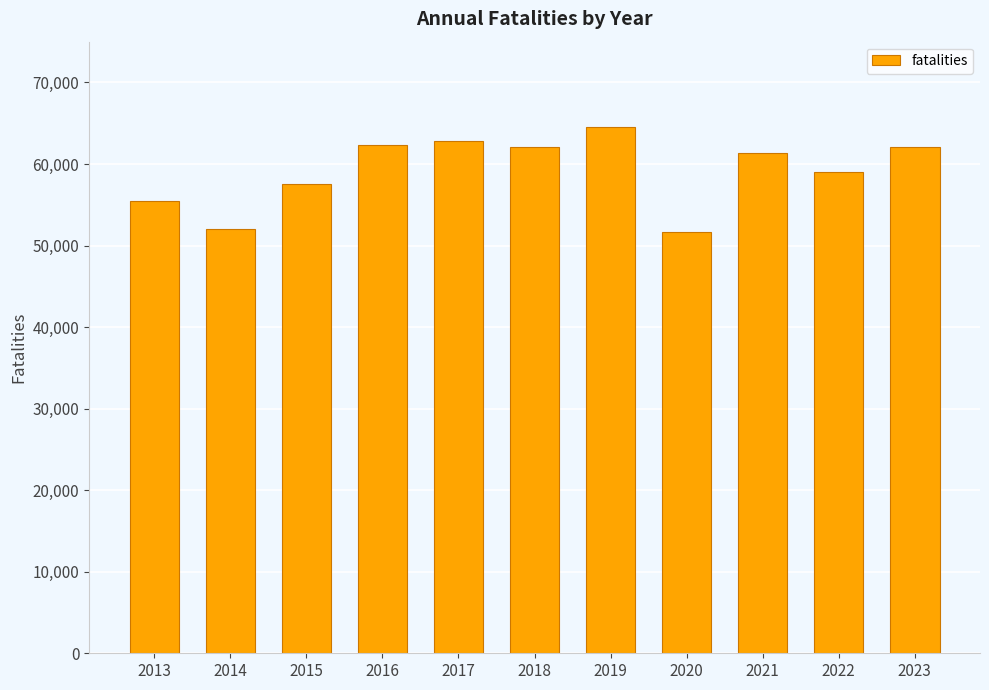

Between 2014 and 2016, which is larger?

2016